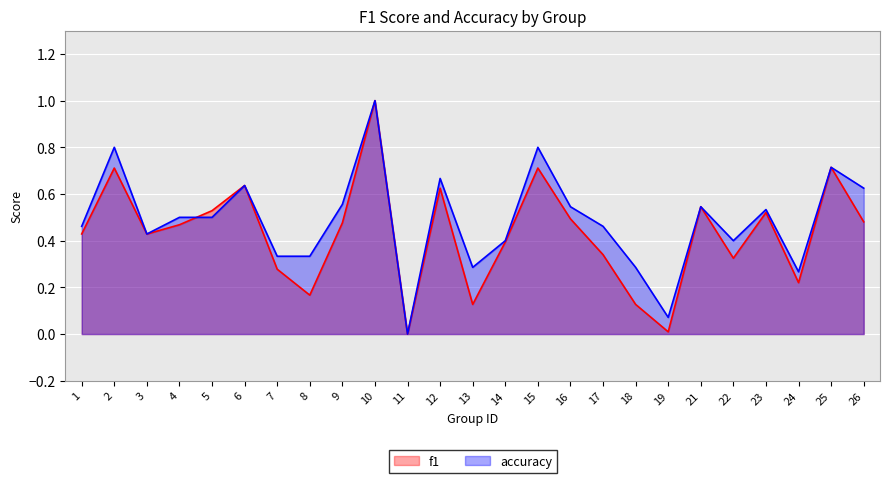

What are all the series names shown in the legend?

f1, accuracy